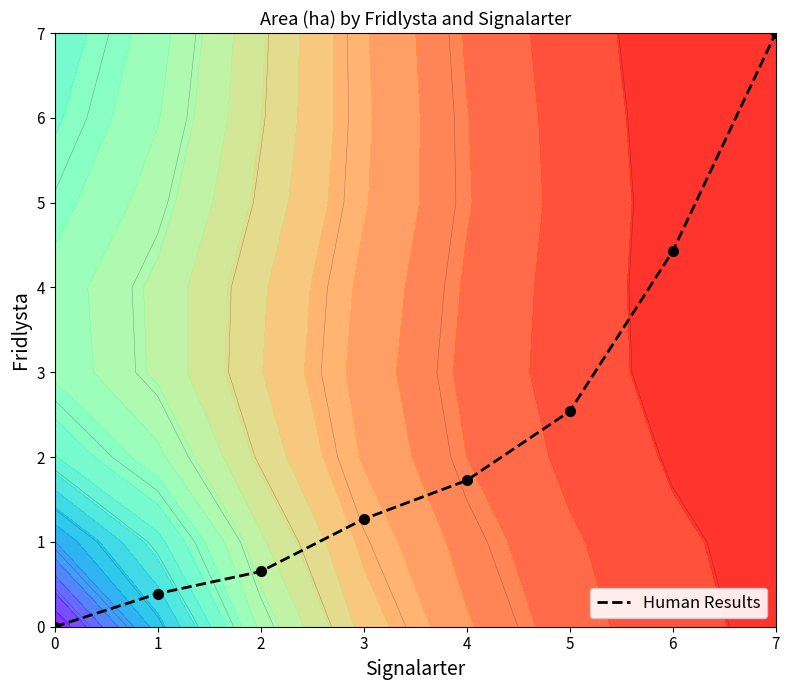

What is the difference between the second highest and minimum values?

4.4